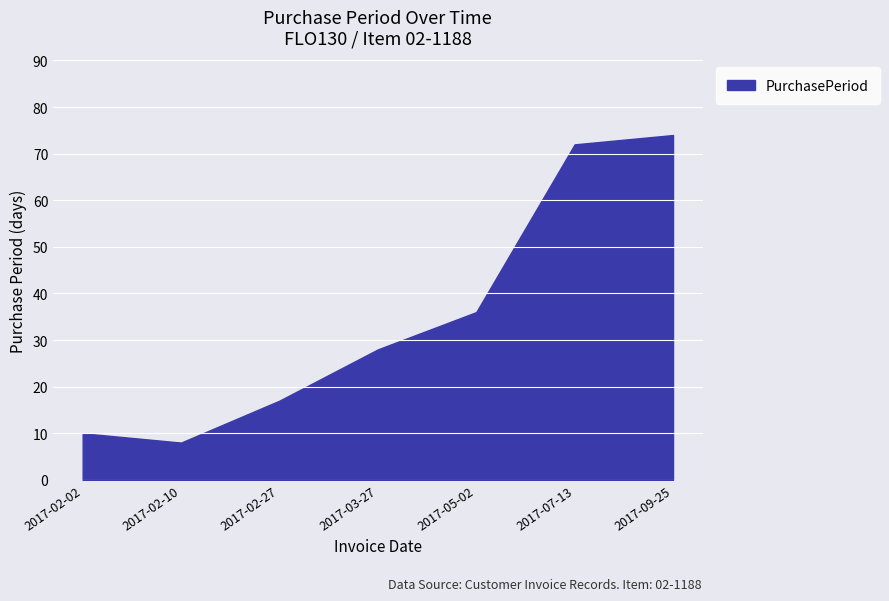

The value at 2017-03-27 is 43. True or false?

False